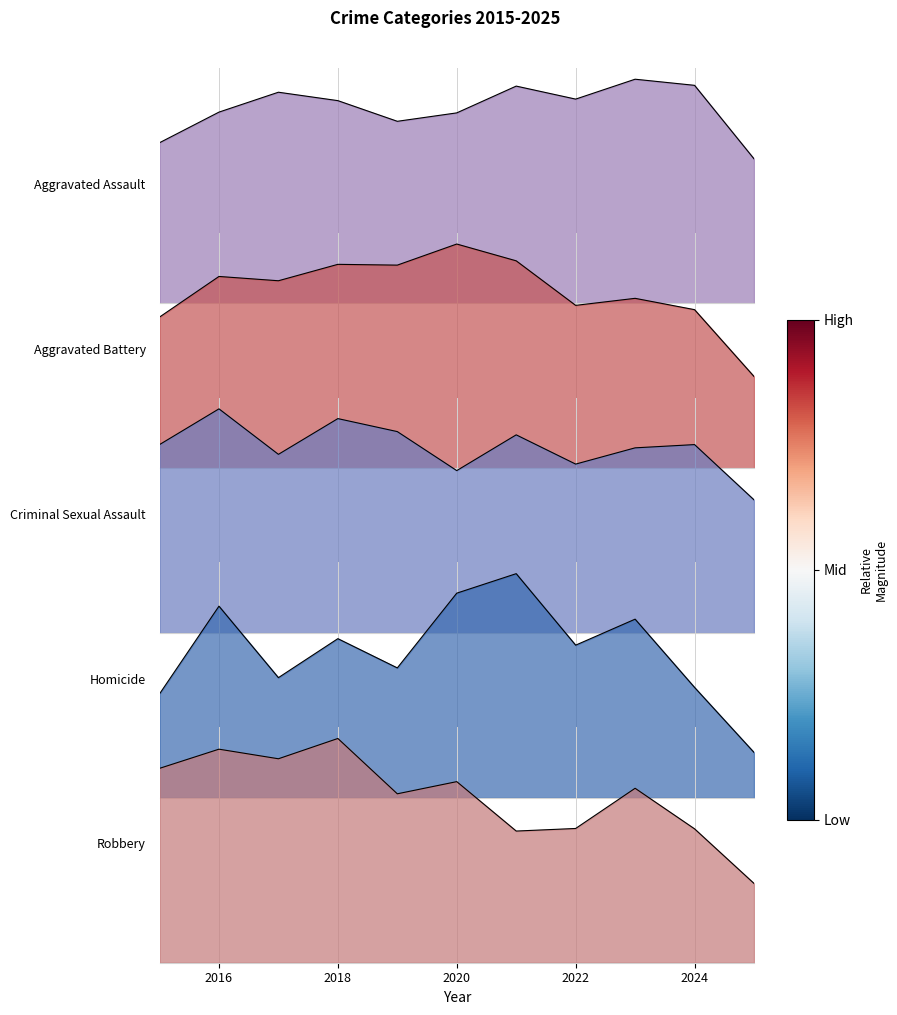

What is the value of the Homicide point at the 7th from the left?

1.0